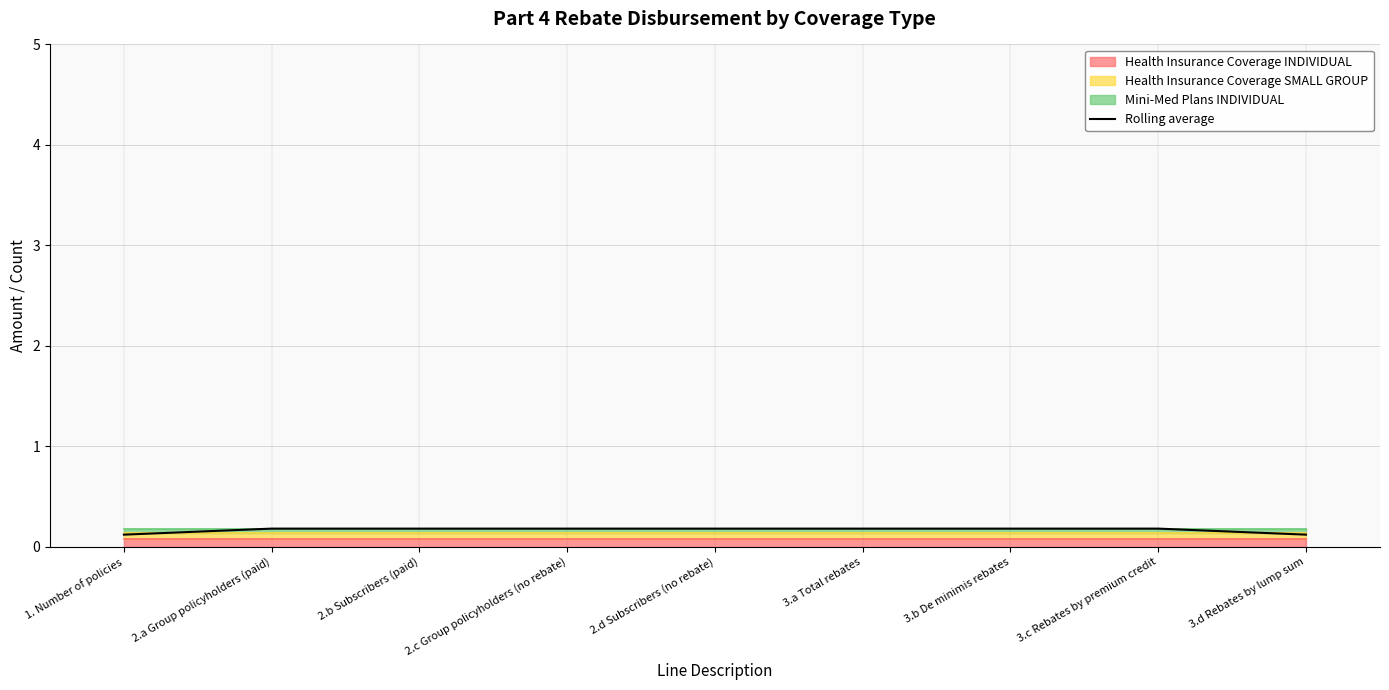

At which category does the chart reach its minimum across all series?

1. Number of policies